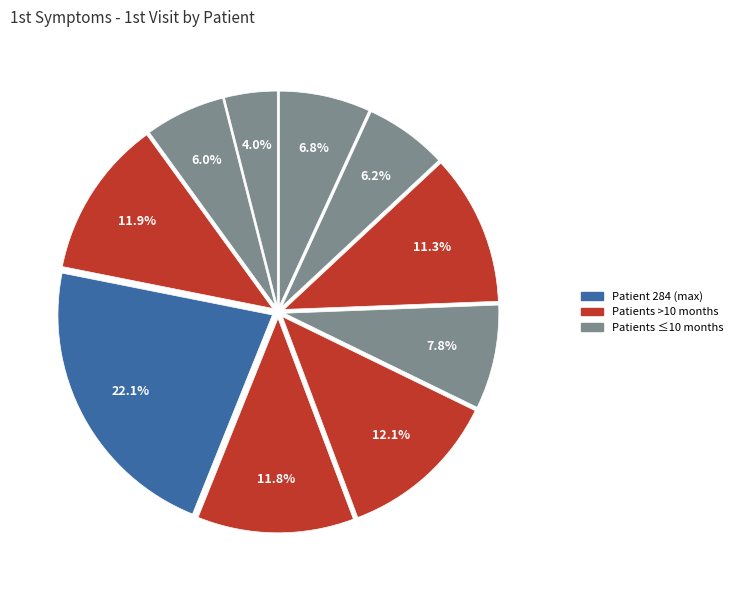

Is there a majority slice in this chart?

No